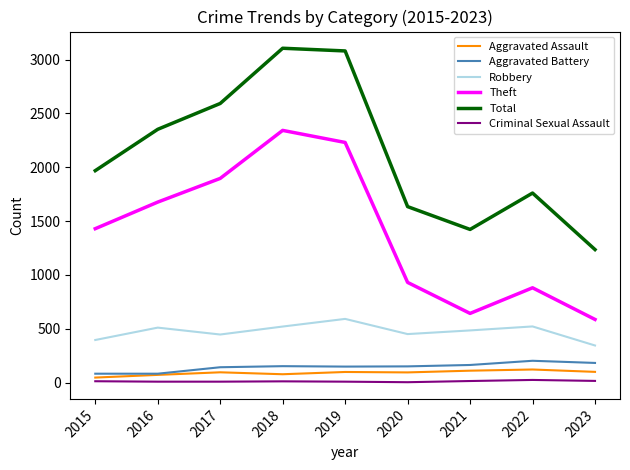

Does the chart display data point markers on the line(s)?

No